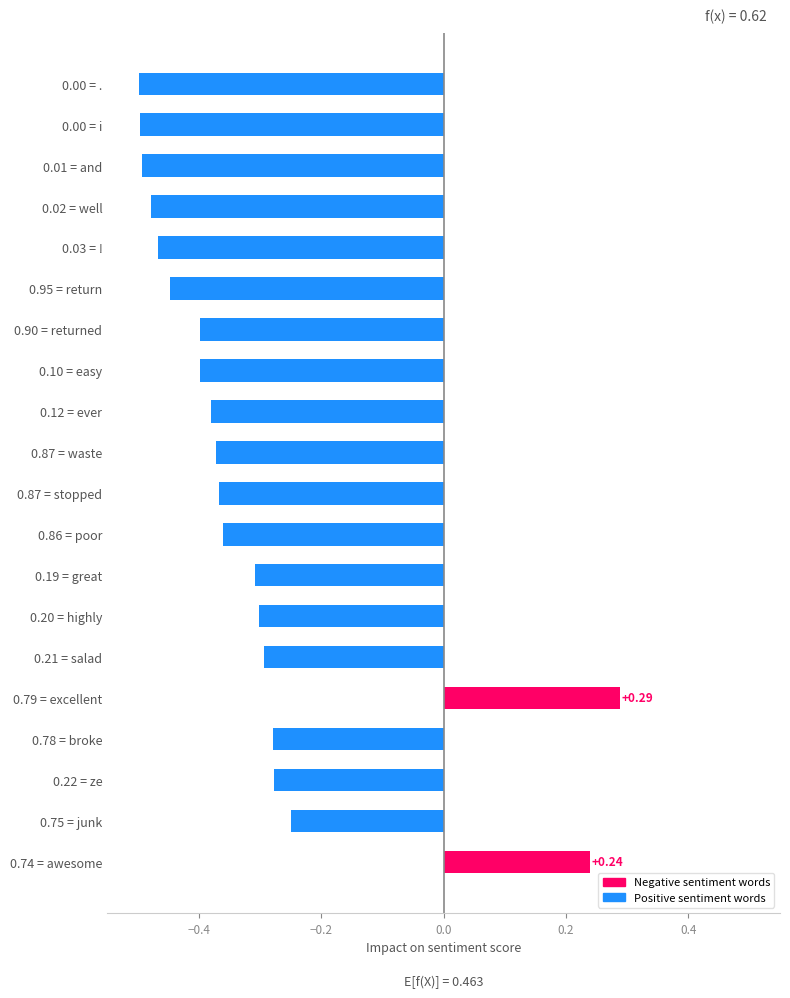

What is the difference between the second highest and minimum values?

0.7